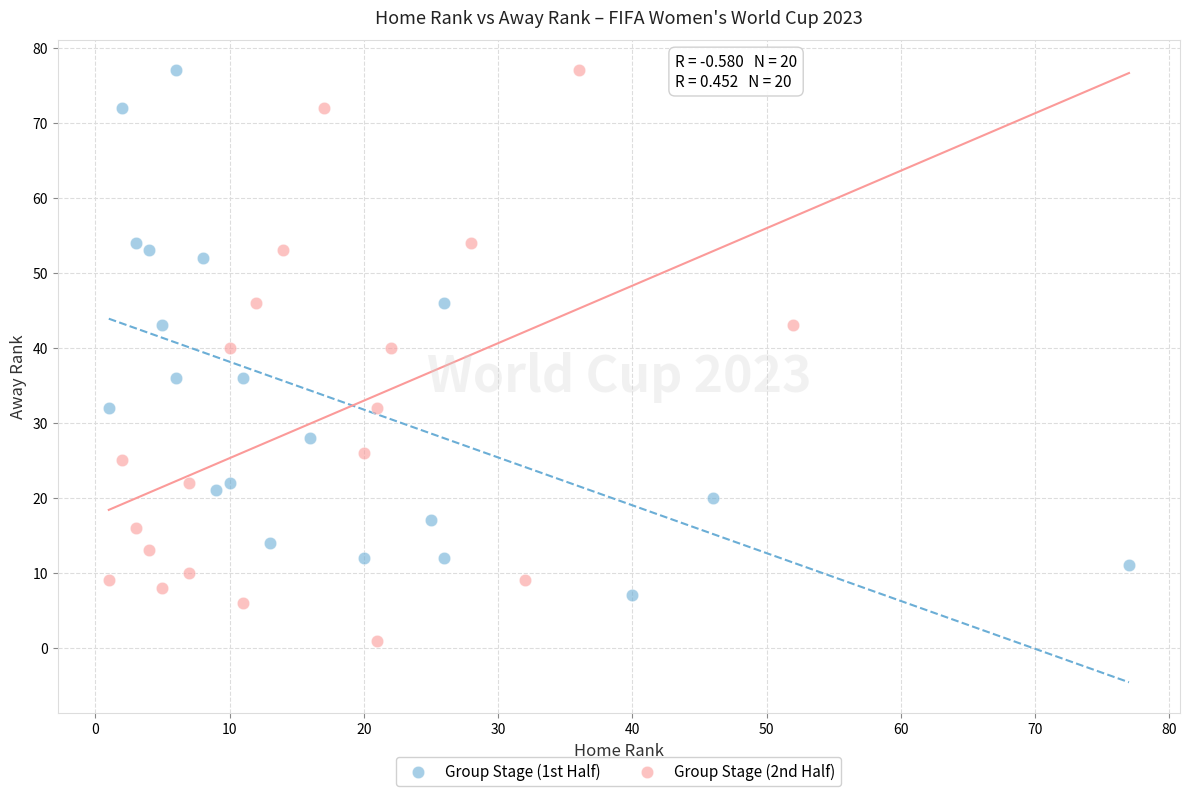

Which series has the largest Y range (max minus min)?

Group Stage (2nd Half)